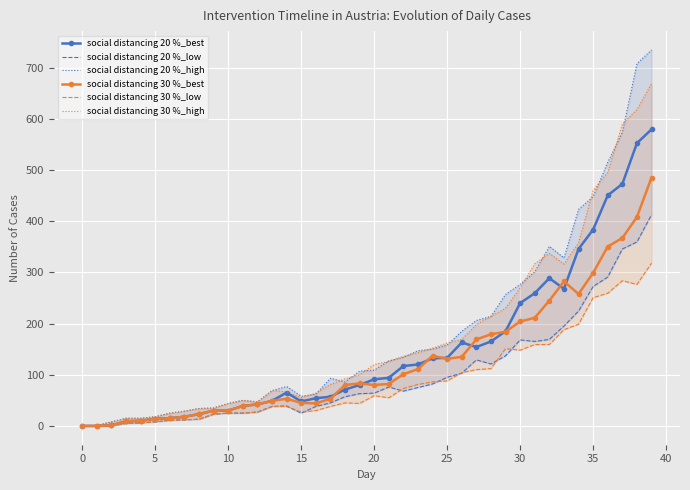

What is the sum of all social distancing 30 %_high values?

6928.9